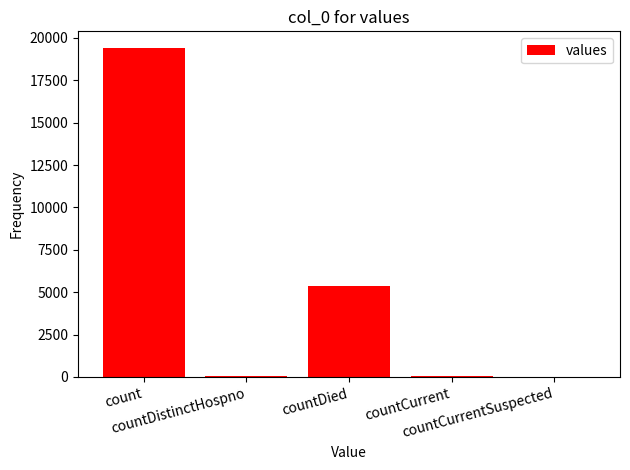

How many series are shown in this chart?

1